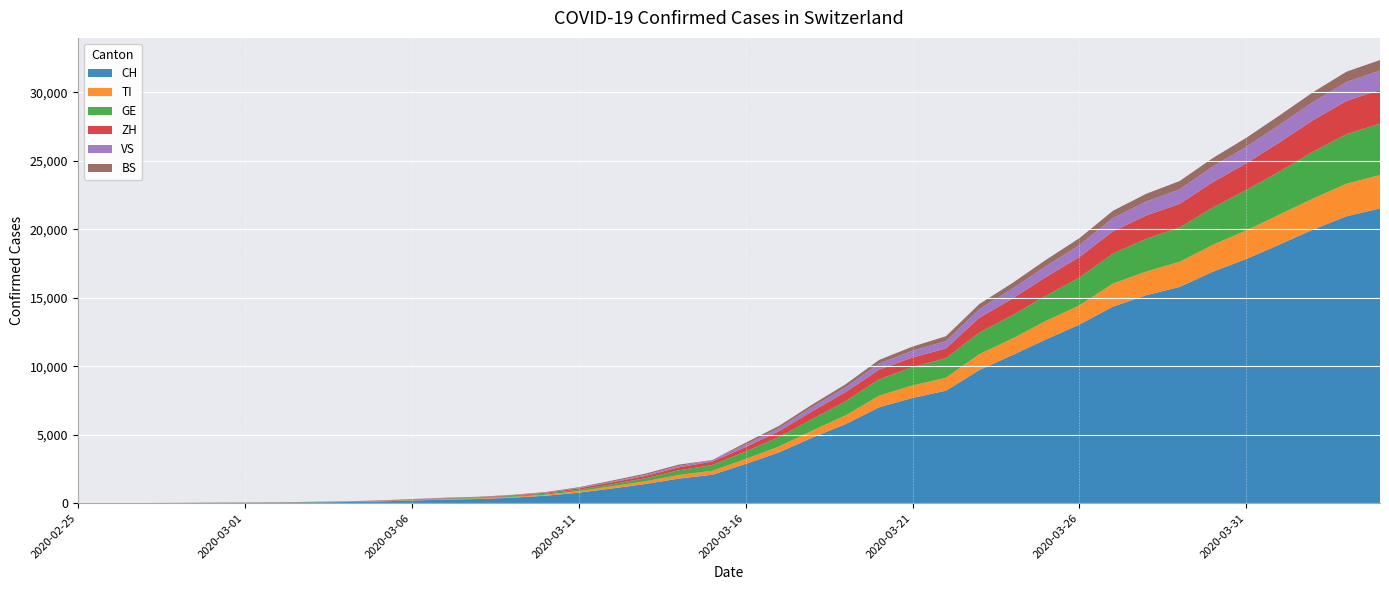

Reading left to right, transcribe all the data shown in this chart.

CH: 2020-02-25=0	2020-02-26=2	2020-02-27=6	2020-02-28=13	2020-02-29=23	2020-03-01=29	2020-03-02=40	2020-03-03=59	2020-03-04=83	2020-03-05=125	2020-03-06=197	2020-03-07=257	2020-03-08=303	2020-03-09=396	2020-03-10=542	2020-03-11=766	2020-03-12=1072	2020-03-13=1398	2020-03-14=1795	2020-03-15=2071	2020-03-16=2863	2020-03-17=3709	2020-03-18=4792	2020-03-19=5780	2020-03-20=7004	2020-03-21=7685	2020-03-22=8216	2020-03-23=9724	2020-03-24=10828	2020-03-25=11967	2020-03-26=13051	2020-03-27=14353	2020-03-28=15192	2020-03-29=15795	2020-03-30=16917	2020-03-31=17836	2020-04-01=18902	2020-04-02=19991	2020-04-03=20959	2020-04-04=21529
TI: 2020-02-25=0	2020-02-26=1	2020-02-27=1	2020-02-28=1	2020-02-29=2	2020-03-01=2	2020-03-02=4	2020-03-03=8	2020-03-04=13	2020-03-05=25	2020-03-06=28	2020-03-07=41	2020-03-08=49	2020-03-09=61	2020-03-10=75	2020-03-11=108	2020-03-12=163	2020-03-13=206	2020-03-14=265	2020-03-15=293	2020-03-16=368	2020-03-17=426	2020-03-18=511	2020-03-19=638	2020-03-20=849	2020-03-21=916	2020-03-22=945	2020-03-23=1162	2020-03-24=1209	2020-03-25=1354	2020-03-26=1401	2020-03-27=1688	2020-03-28=1727	2020-03-29=1837	2020-03-30=1962	2020-03-31=2091	2020-04-01=2195	2020-04-02=2271	2020-04-03=2377	2020-04-04=2442
GE: 2020-02-25=0	2020-02-26=1	2020-02-27=1	2020-02-28=4	2020-02-29=8	2020-03-01=9	2020-03-02=10	2020-03-03=13	2020-03-04=14	2020-03-05=17	2020-03-06=25	2020-03-07=38	2020-03-08=40	2020-03-09=56	2020-03-10=76	2020-03-11=109	2020-03-12=150	2020-03-13=222	2020-03-14=340	2020-03-15=423	2020-03-16=544	2020-03-17=692	2020-03-18=848	2020-03-19=1027	2020-03-20=1194	2020-03-21=1331	2020-03-22=1430	2020-03-23=1582	2020-03-24=1699	2020-03-25=1837	2020-03-26=2033	2020-03-27=2190	2020-03-28=2393	2020-03-29=2505	2020-03-30=2721	2020-03-31=2958	2020-04-01=3137	2020-04-02=3420	2020-04-03=3621	2020-04-04=3753
ZH: 2020-02-25=0	2020-02-26=0	2020-02-27=2	2020-02-28=2	2020-02-29=6	2020-03-01=7	2020-03-02=10	2020-03-03=13	2020-03-04=15	2020-03-05=23	2020-03-06=29	2020-03-07=34	2020-03-08=40	2020-03-09=49	2020-03-10=62	2020-03-11=101	2020-03-12=140	2020-03-13=163	2020-03-14=218	2020-03-15=250	2020-03-16=326	2020-03-17=429	2020-03-18=568	2020-03-19=679	2020-03-20=711	2020-03-21=711	2020-03-22=711	2020-03-23=1073	2020-03-24=1221	2020-03-25=1368	2020-03-26=1500	2020-03-27=1627	2020-03-28=1701	2020-03-29=1733	2020-03-30=1859	2020-03-31=1947	2020-04-01=2136	2020-04-02=2300	2020-04-03=2428	2020-04-04=2461
VS: 2020-02-25=0	2020-02-26=0	2020-02-27=0	2020-02-28=1	2020-02-29=1	2020-03-01=2	2020-03-02=3	2020-03-03=3	2020-03-04=4	2020-03-05=5	2020-03-06=6	2020-03-07=7	2020-03-08=12	2020-03-09=17	2020-03-10=22	2020-03-11=30	2020-03-12=53	2020-03-13=76	2020-03-14=98	2020-03-15=115	2020-03-16=172	2020-03-17=225	2020-03-18=312	2020-03-19=349	2020-03-20=436	2020-03-21=498	2020-03-22=535	2020-03-23=628	2020-03-24=728	2020-03-25=793	2020-03-26=874	2020-03-27=968	2020-03-28=1017	2020-03-29=1055	2020-03-30=1144	2020-03-31=1211	2020-04-01=1282	2020-04-02=1334	2020-04-03=1383	2020-04-04=1416
BS: 2020-02-25=0	2020-02-26=0	2020-02-27=1	2020-02-28=1	2020-02-29=1	2020-03-01=1	2020-03-02=1	2020-03-03=3	2020-03-04=3	2020-03-05=8	2020-03-06=15	2020-03-07=21	2020-03-08=24	2020-03-09=28	2020-03-10=33	2020-03-11=49	2020-03-12=73	2020-03-13=92	2020-03-14=100	2020-03-15=0	2020-03-16=143	2020-03-17=164	2020-03-18=181	2020-03-19=220	2020-03-20=270	2020-03-21=297	2020-03-22=356	2020-03-23=374	2020-03-24=410	2020-03-25=462	2020-03-26=501	2020-03-27=530	2020-03-28=569	2020-03-29=605	2020-03-30=617	2020-03-31=653	2020-04-01=687	2020-04-02=714	2020-04-03=754	2020-04-04=767